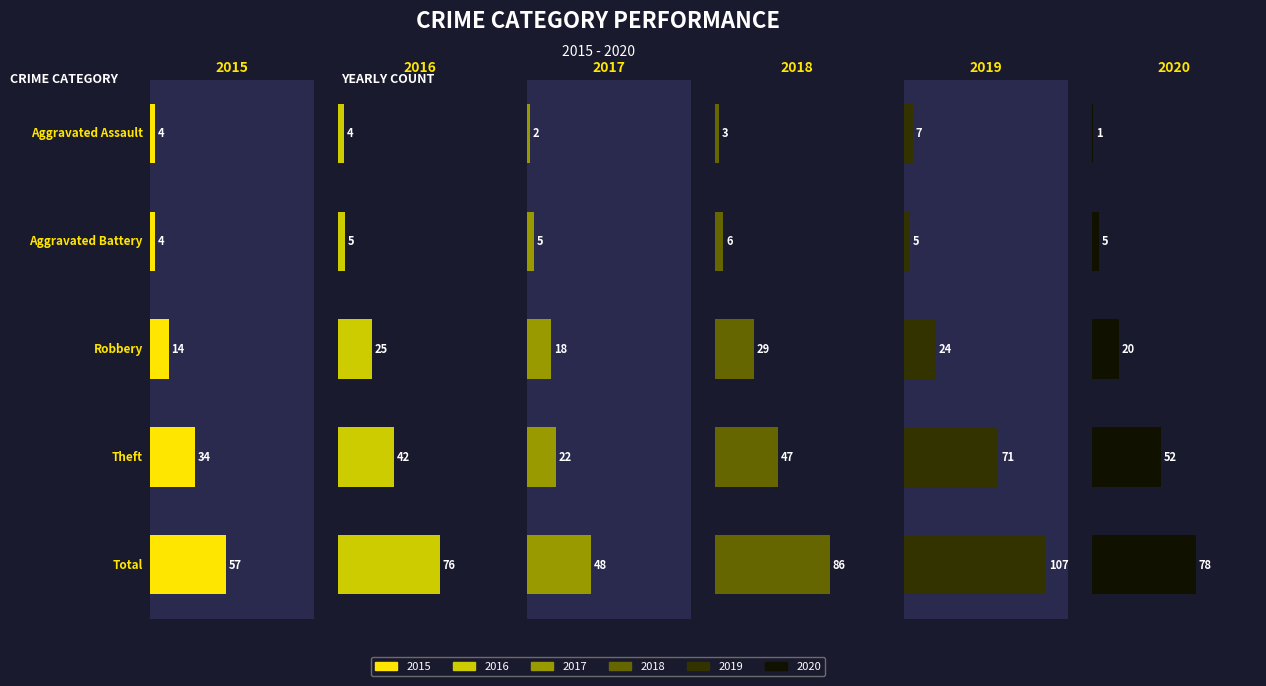

At Aggravated Battery, list the series in order from largest to smallest.

2018, 2016, 2017, 2019, 2020, 2015